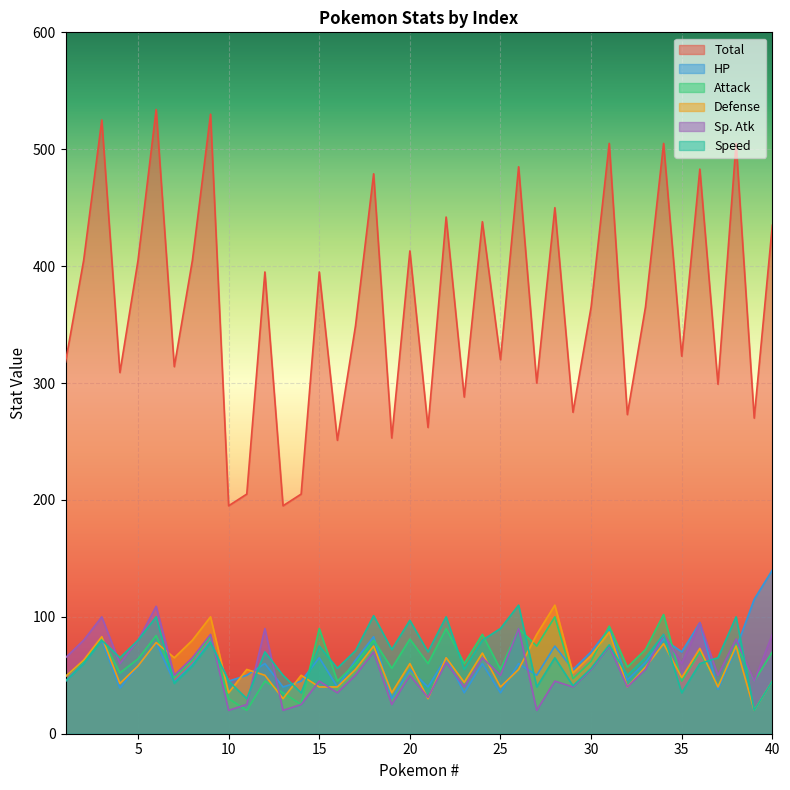

Does the chart display data point markers on the line(s)?

No